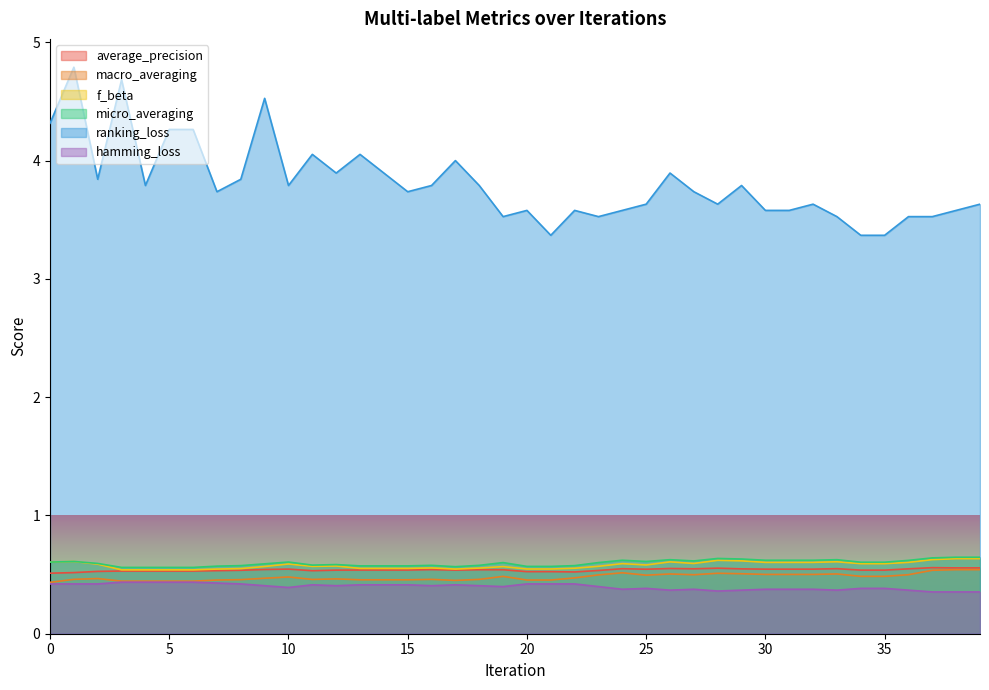

At which category is the sum across all series the highest?

1